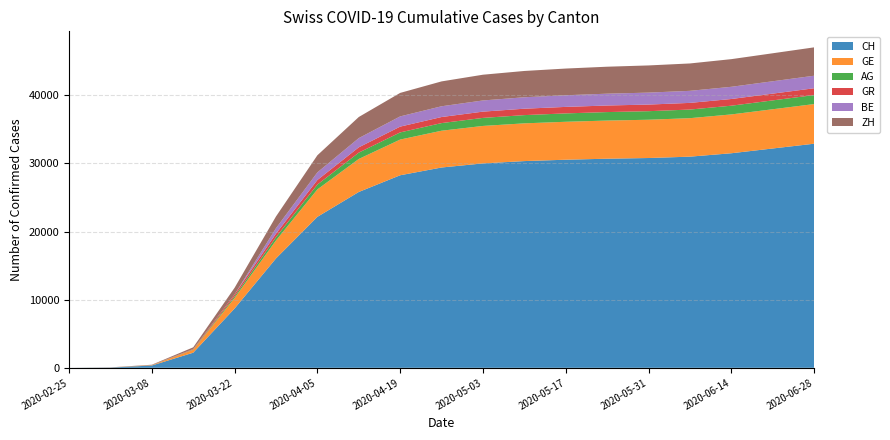

Reading right to left, list all the values displayed in this chart.

CH: 32900	32200	31500	31000	30800	30700	30550	30350	30010	29407	28268	25815	22164	16060	8707	2219	336	38	0
GE: 5820	5760	5700	5650	5620	5600	5570	5540	5500	5401	5242	4847	4028	2638	1549	425	44	9	0
AG: 1320	1300	1280	1265	1255	1245	1230	1210	1180	1120	1050	930	710	485	235	43	14	4	0
GR: 1001	993	985	978	972	965	955	940	920	890	850	780	670	519	284	71	18	6	0
BE: 1840	1815	1790	1770	1755	1735	1710	1680	1640	1580	1500	1350	1120	798	0	0	0	2	0
ZH: 4165	4110	4060	4020	3990	3960	3920	3860	3780	3650	3450	3100	2510	1720	977	250	40	7	0